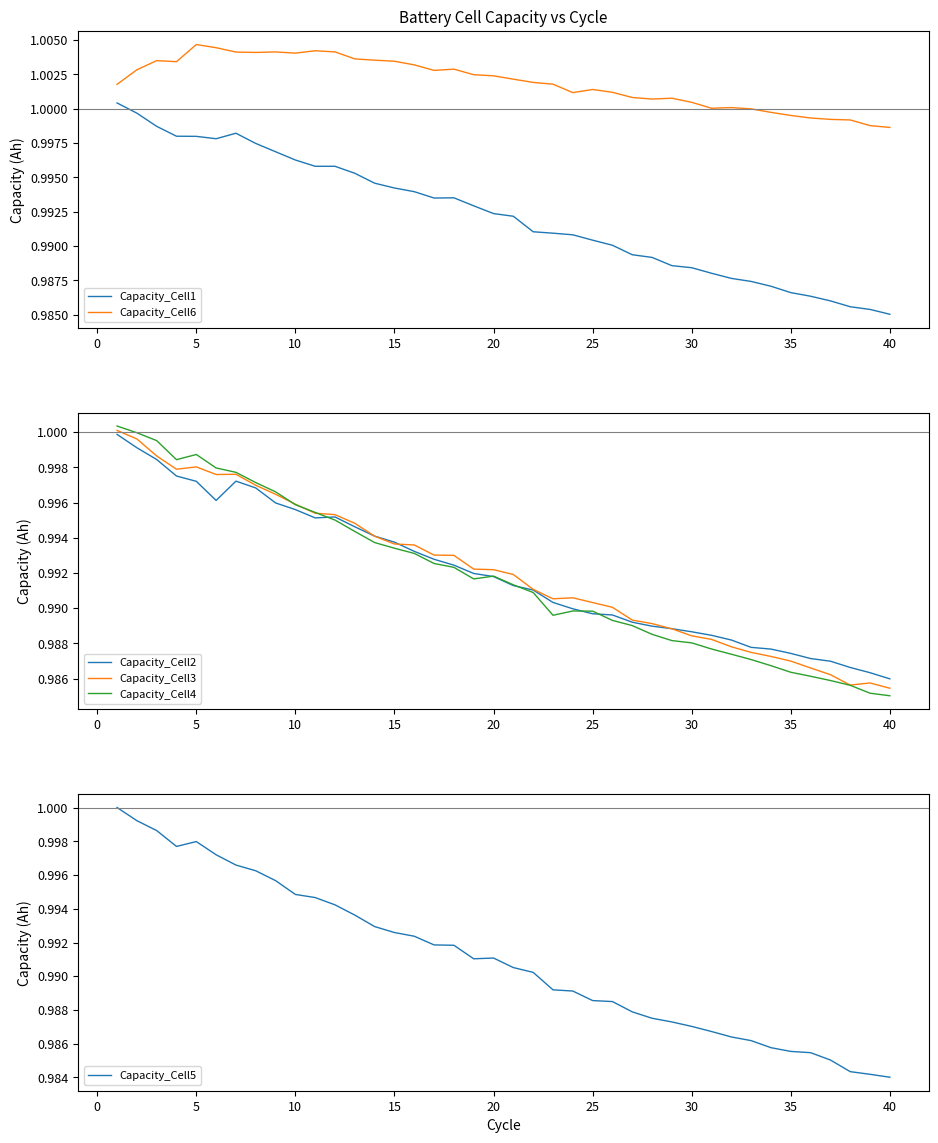

Rank the series by their maximum value, from highest to lowest.

Capacity_Cell6, Capacity_Cell1, Capacity_Cell4, Capacity_Cell3, Capacity_Cell5, Capacity_Cell2